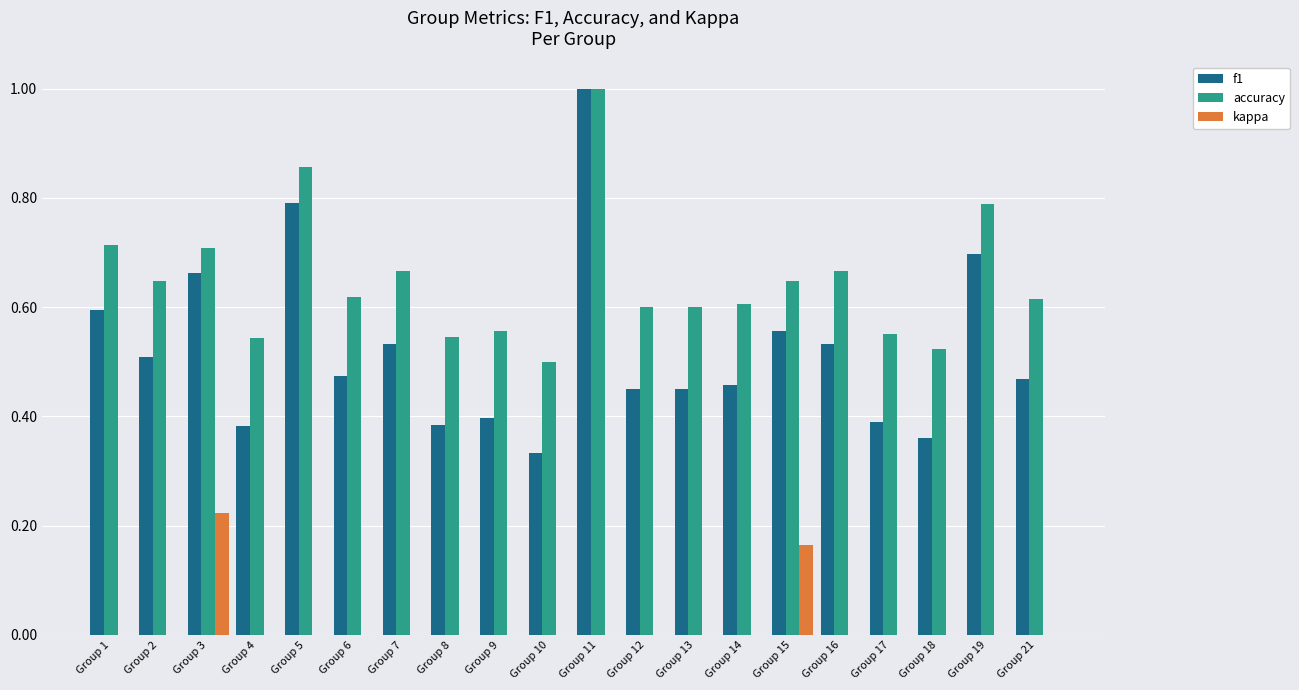

At which category is the sum across all series the highest?

Group 11